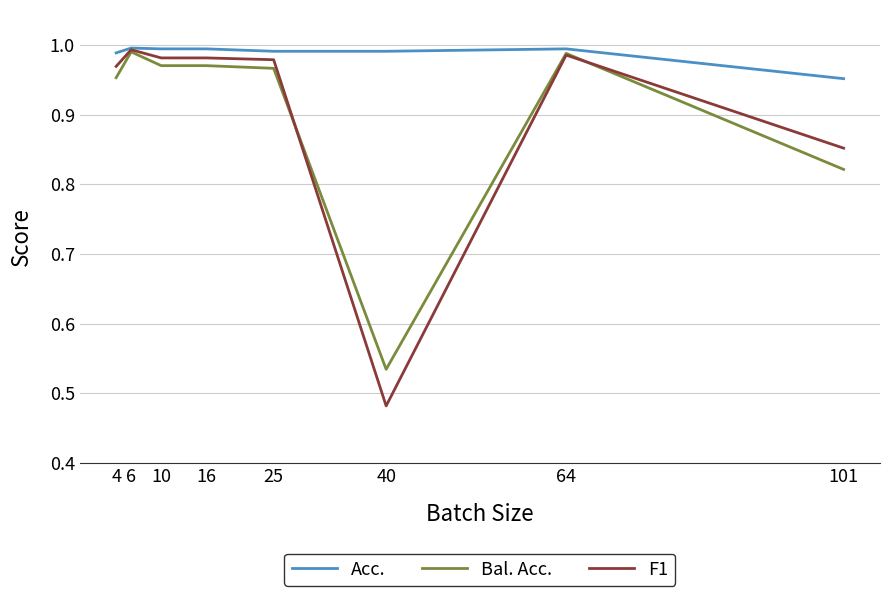

At which label is Bal. Acc. closest to 0?

40